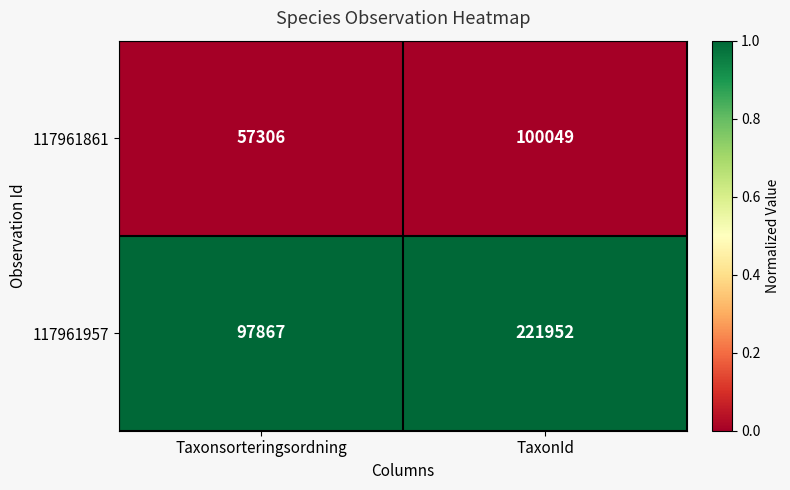

What is the spread (max minus min) of values at TaxonId?

121903